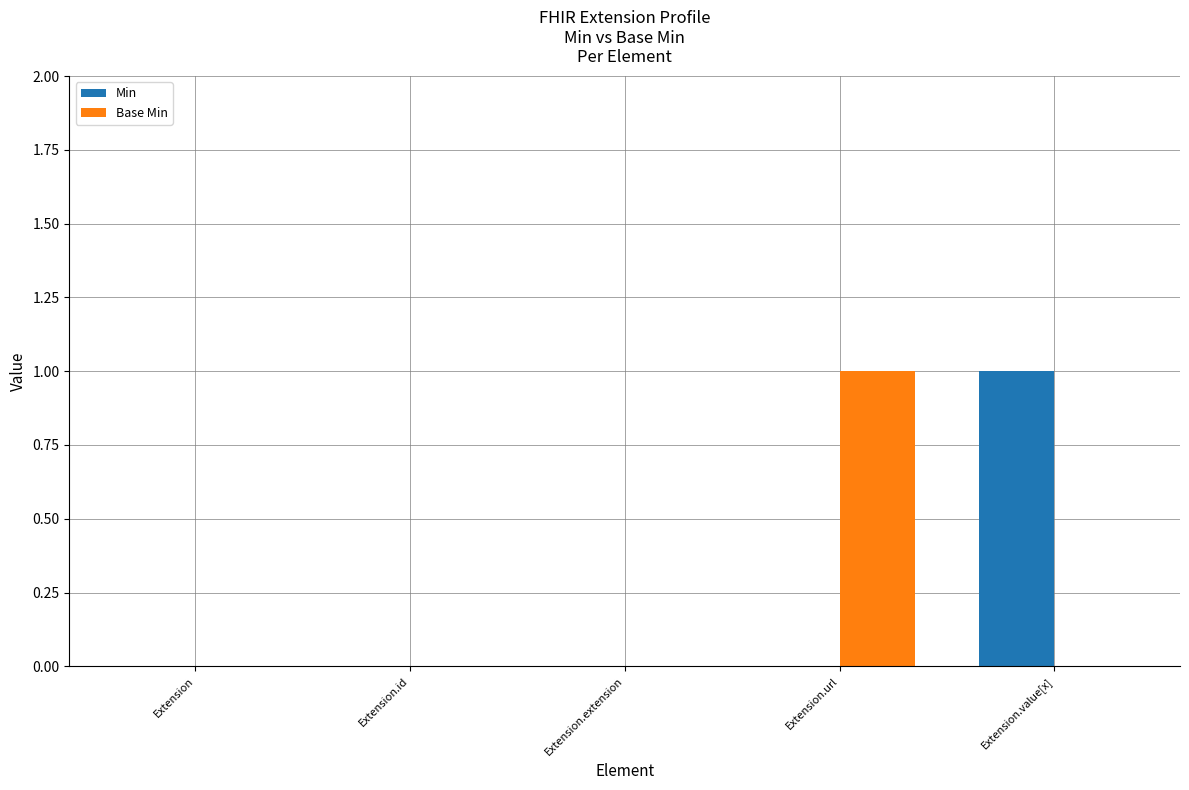

Reading left to right, transcribe all the data shown in this chart.

Min: Extension=0	Extension.id=0	Extension.extension=0	Extension.url=0	Extension.value[x]=1
Base Min: Extension=0	Extension.id=0	Extension.extension=0	Extension.url=1	Extension.value[x]=0